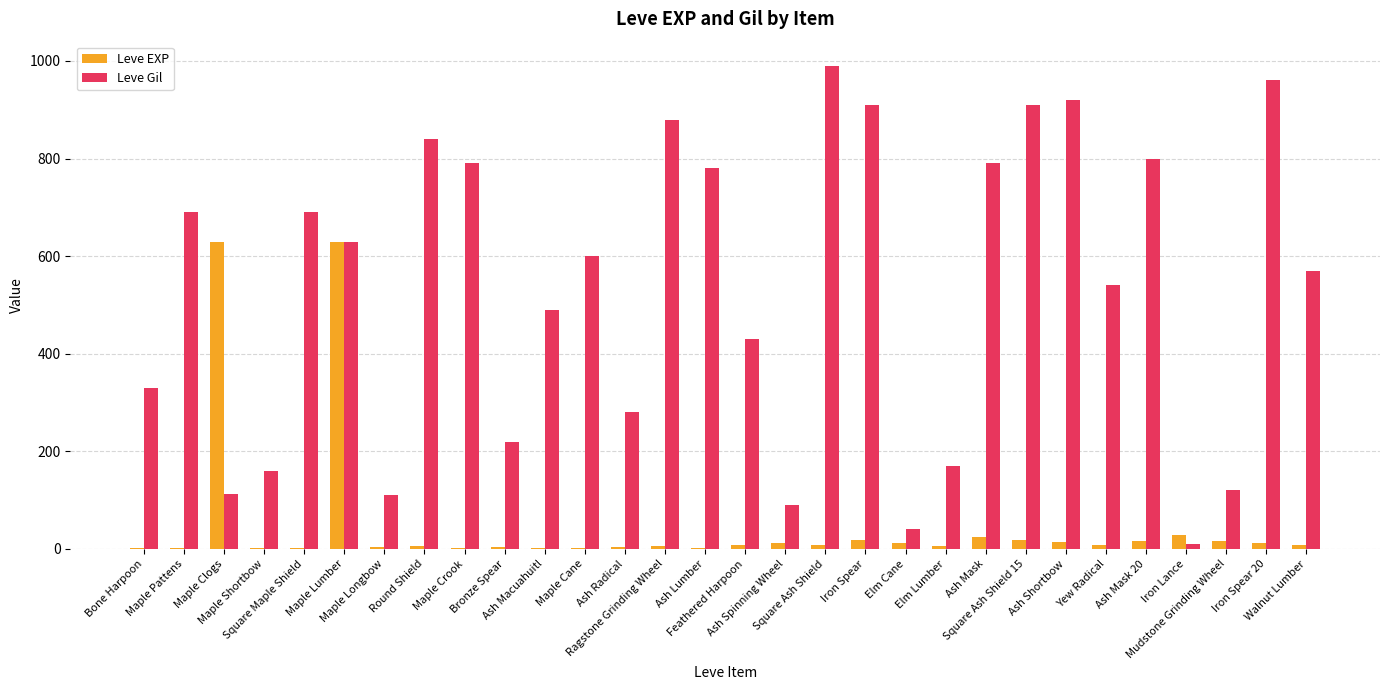

What is the highest value of the Leve EXP series?

630